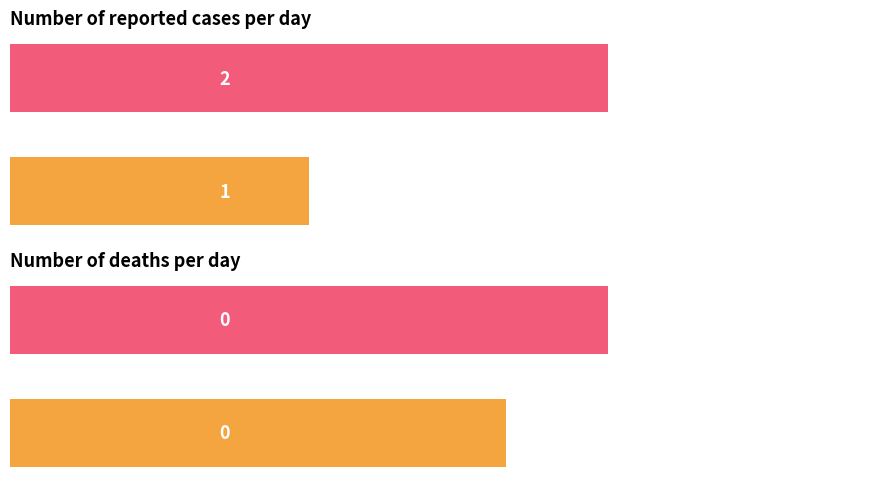

Which series has the largest total across all categories?

Number of reported cases per day